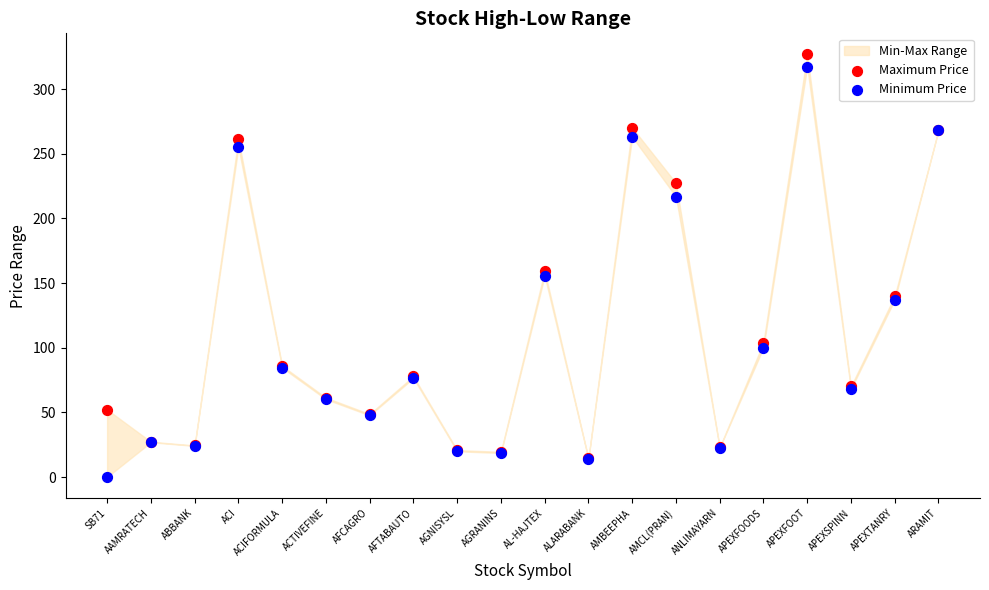

In the Maximum Price series, what Y value is closest to 170?

159.5